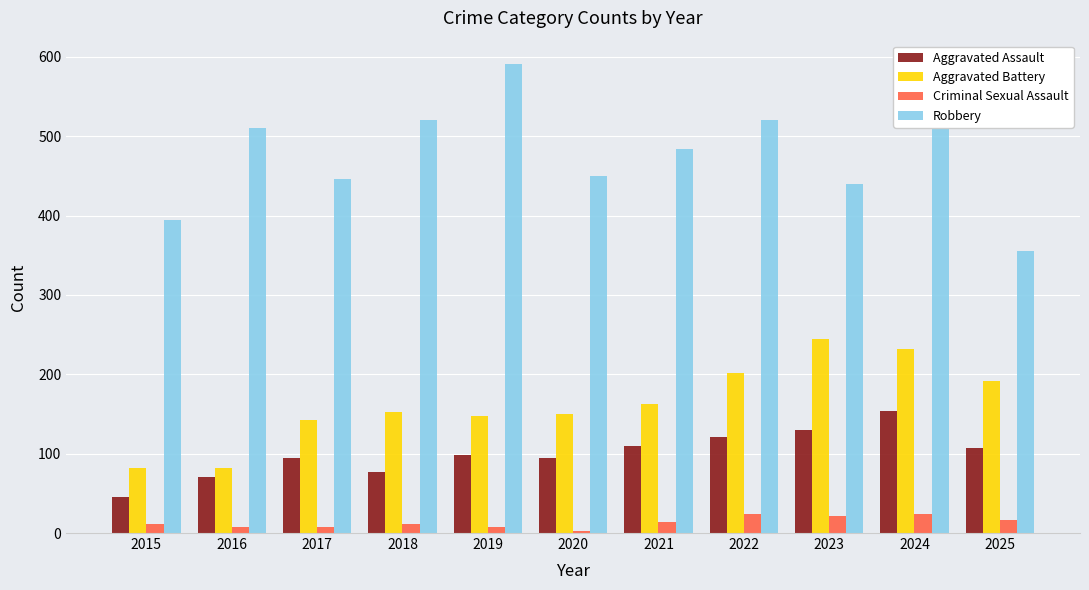

The Robbery series shows 520 at 2018. True or false?

True